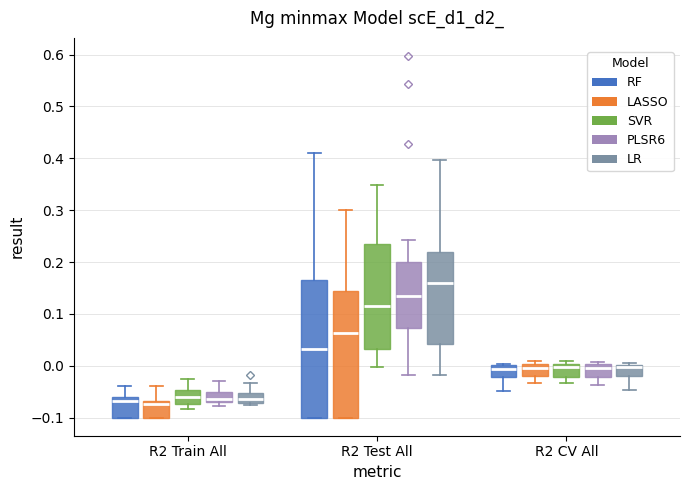

Which box has the highest median line?

R2 Test All (LR)